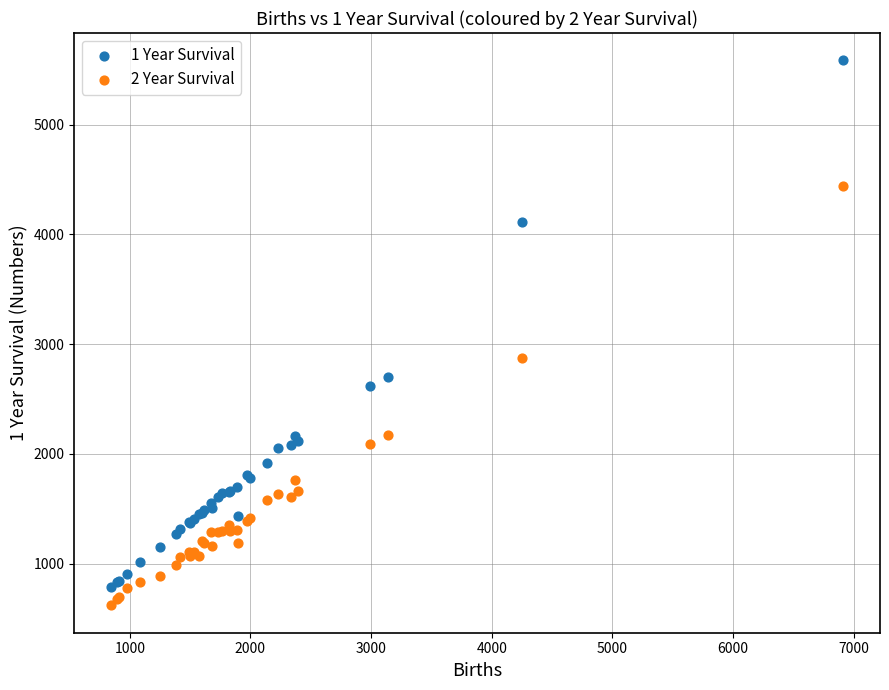

Which series reaches the maximum Y coordinate?

1 Year Survival